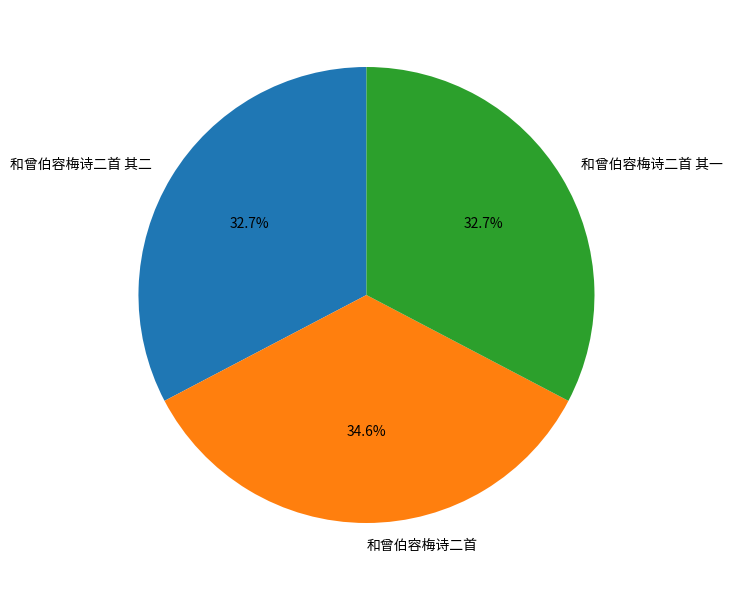

Is there any slice that represents more than half of the pie?

No